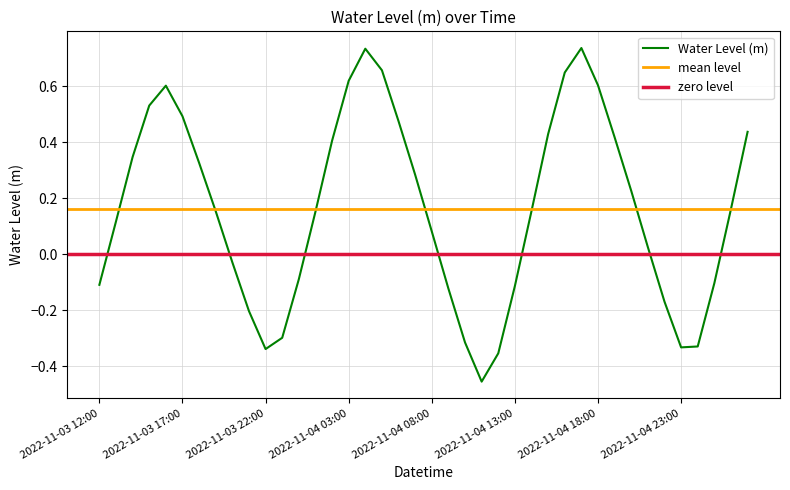

How many values are below zero?

15